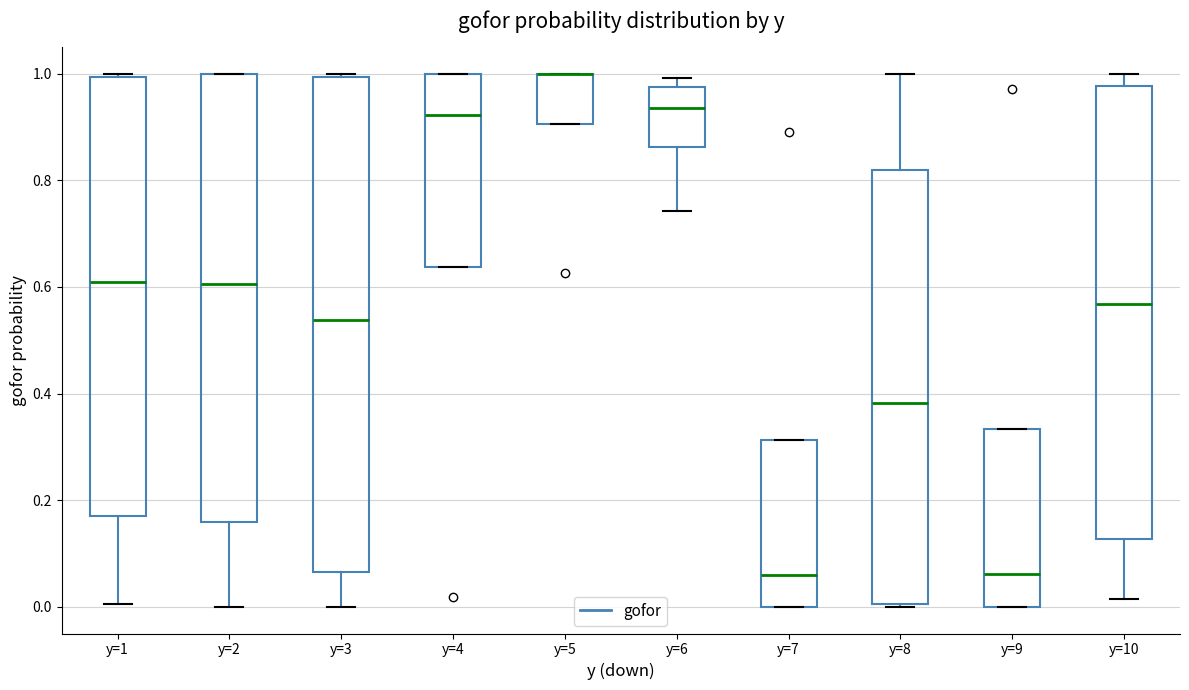

Reading left to right, transcribe this box plot: for each box, give where its median line is, the range the box spans, and where its two whiskers end, as read against the y-axis. The values are not printed on the chart, so give them approximately, as read against the axis.

y=1: median 0.60, box 0.18 to 1.00, whiskers 0.00 to 1.00 (just above the box's upper edge)
y=2: median 0.60, box 0.16 to 1.00, whiskers 0.00 to 1.00
y=3: median 0.54, box 0.06 to 1.00, whiskers 0.00 to 1.00 (just above the box's upper edge)
y=4: median 0.92, box 0.64 to 1.00, whiskers 0.64 to 1.00
y=5: median 1.00 (drawn on the box's upper edge), box 0.90 to 1.00, whiskers 0.90 to 1.00
y=6: median 0.94, box 0.86 to 0.98, whiskers 0.74 to 1.00
y=7: median 0.06, box 0.00 to 0.32, whiskers 0.00 to 0.32
y=8: median 0.38, box 0.00 to 0.82, whiskers 0.00 to 1.00
y=9: median 0.06, box 0.00 to 0.34, whiskers 0.00 to 0.34
y=10: median 0.56, box 0.12 to 0.98, whiskers 0.02 to 1.00